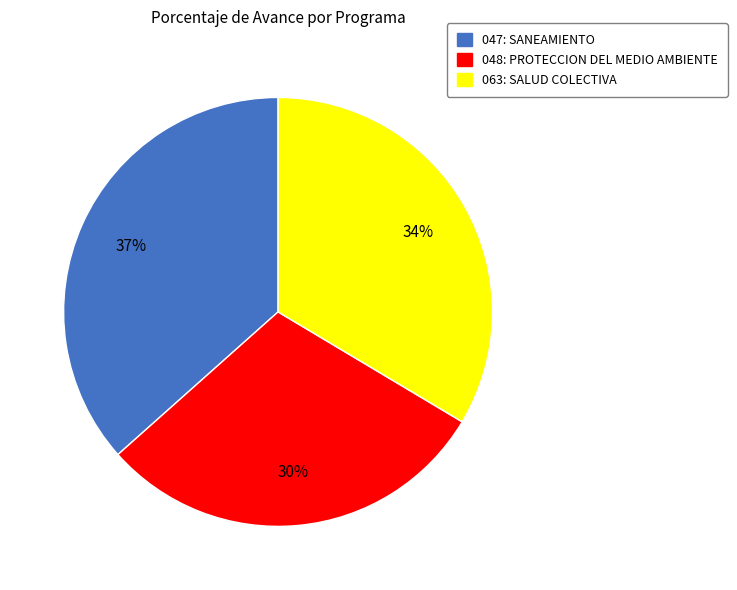

To the nearest percent, what portion does 048: PROTECCION DEL MEDIO AMBIENTE represent?

30%